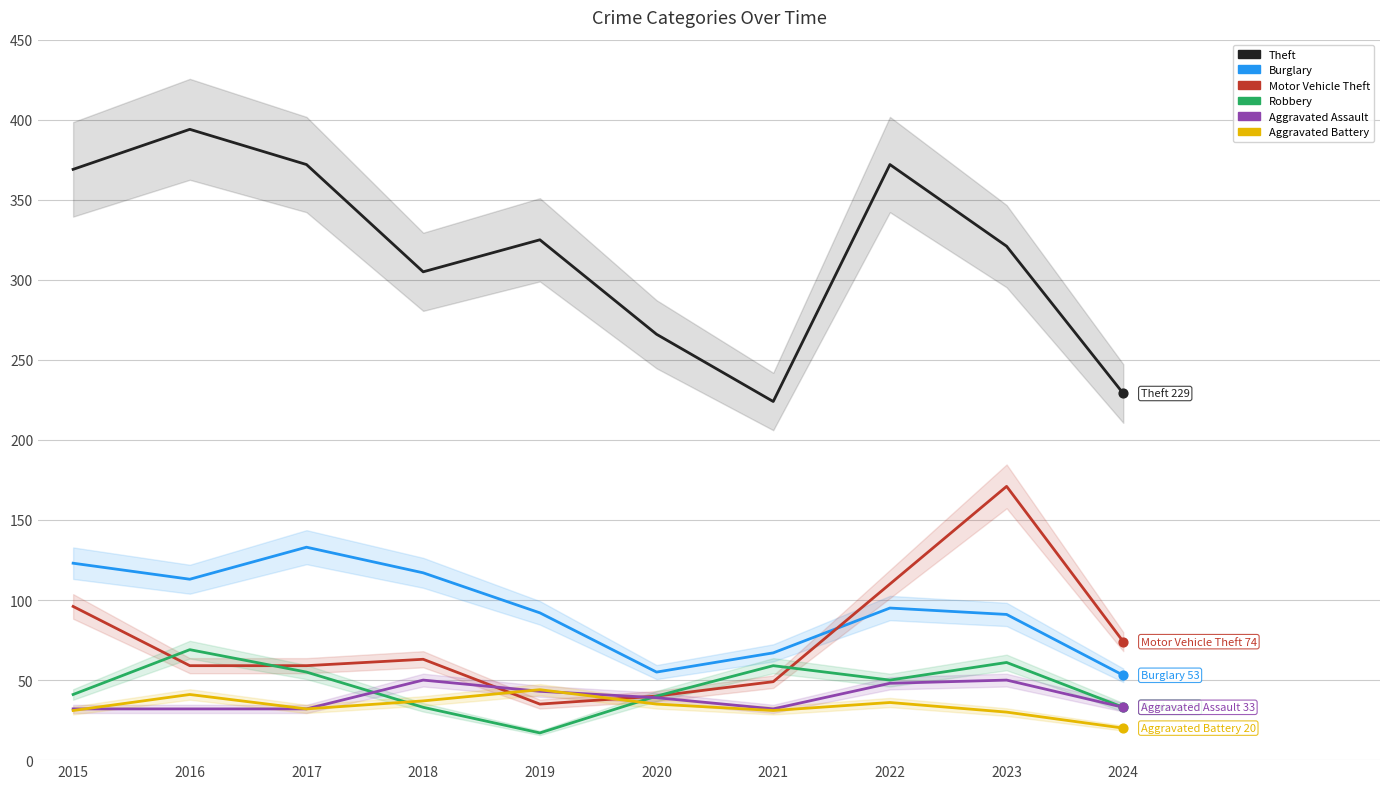

Which series has the largest total across all categories?

Theft